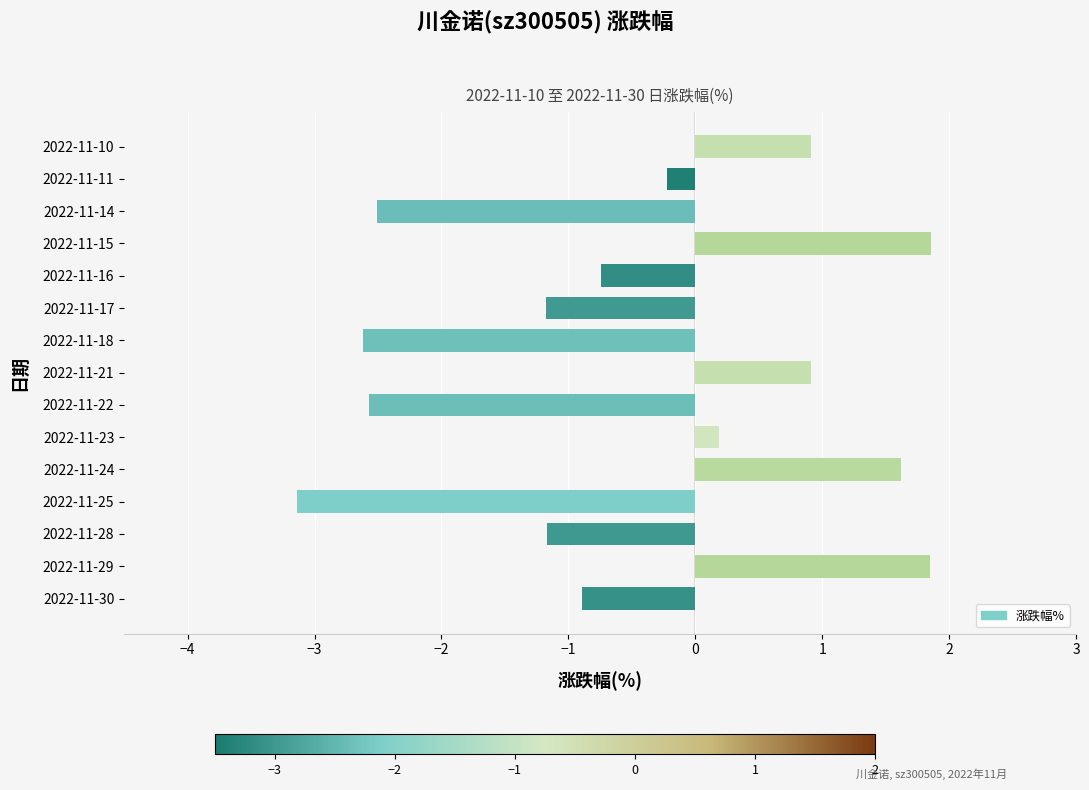

Reading top to bottom, extract all data points from this chart.

0.9	-0.2	-2.5	1.9	-0.7	-1.2	-2.6	0.9	-2.6	0.2	1.6	-3.1	-1.2	1.9	-0.9